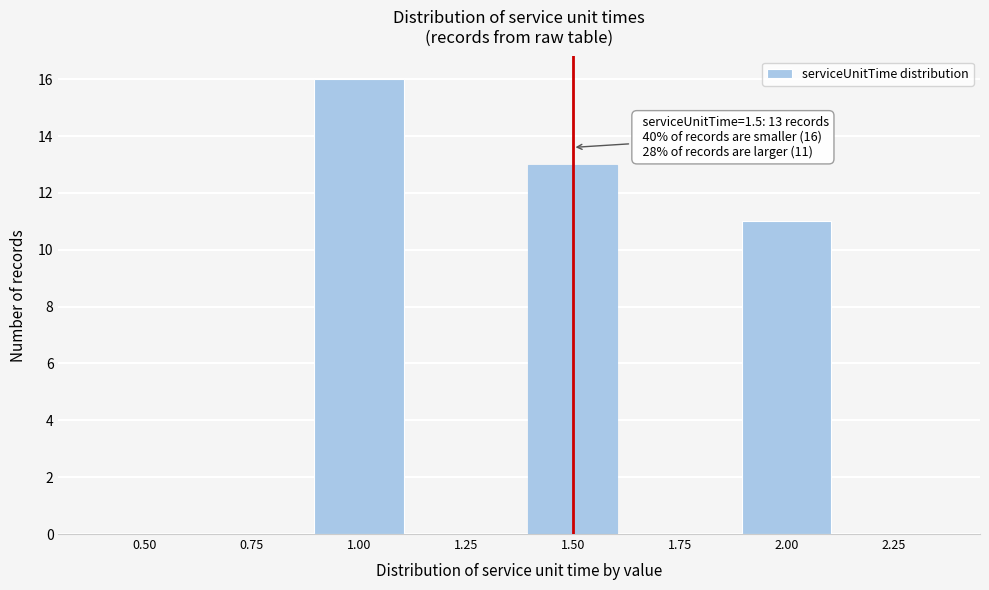

Over which range of the x-axis is the bar tallest?

0.875 to 1.125